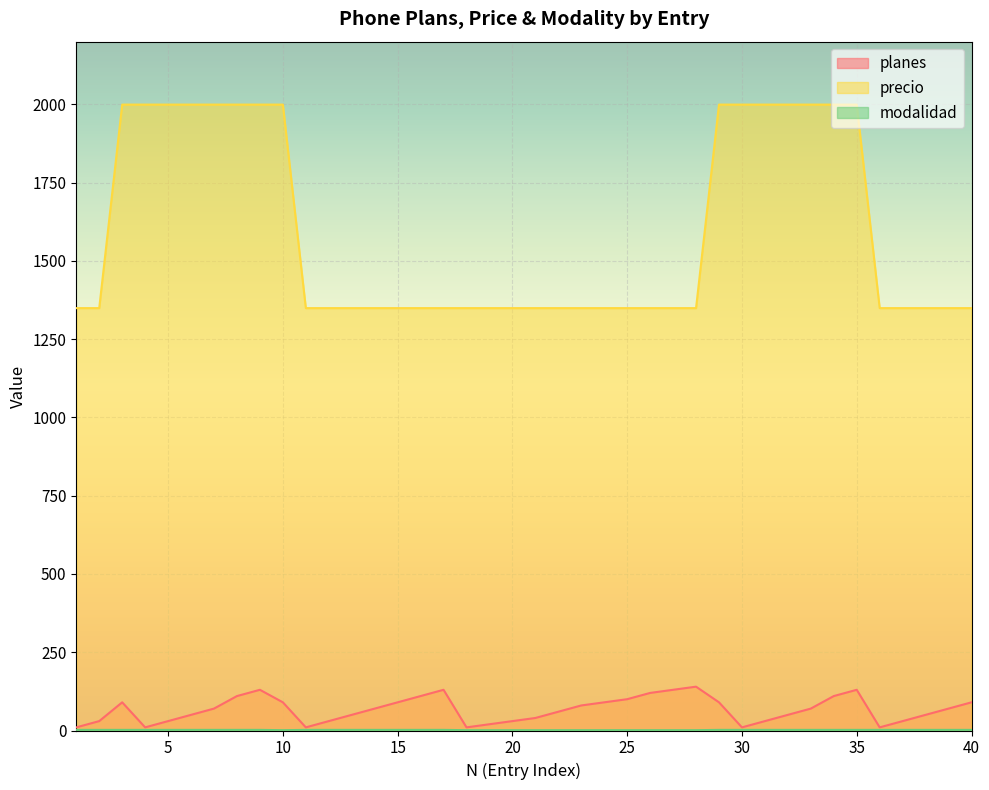

How many lines are shown in the chart?

3